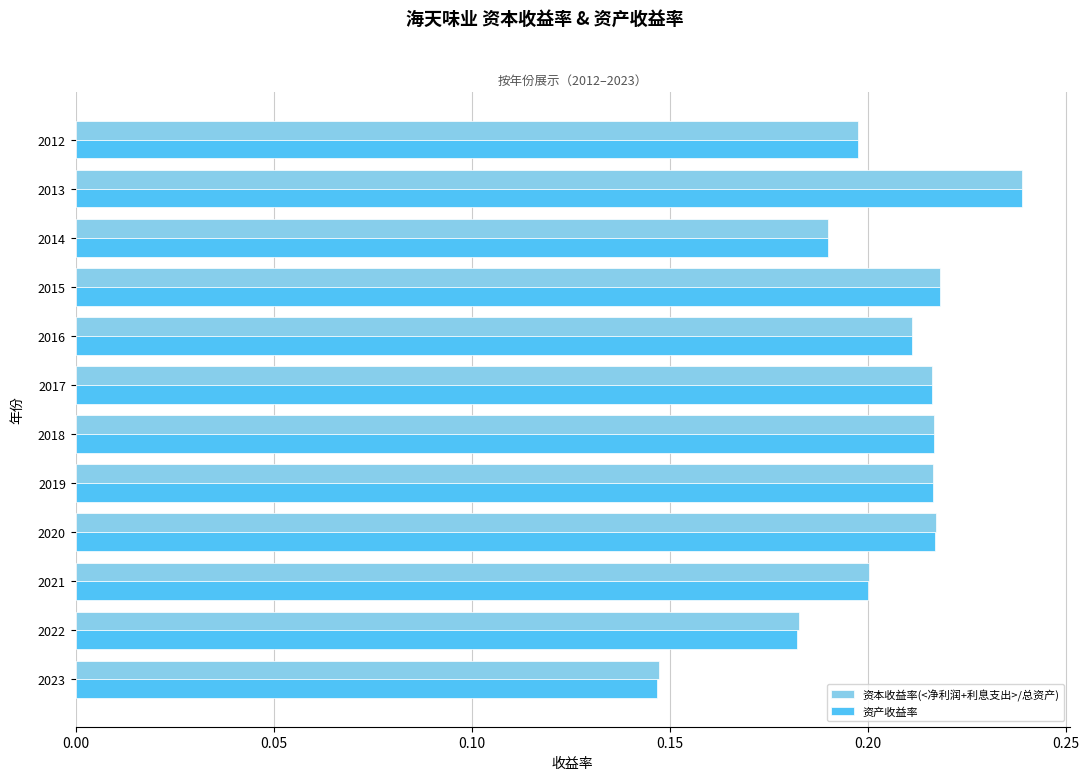

The 资产收益率 series shows 0.3 at 2017. True or false?

False